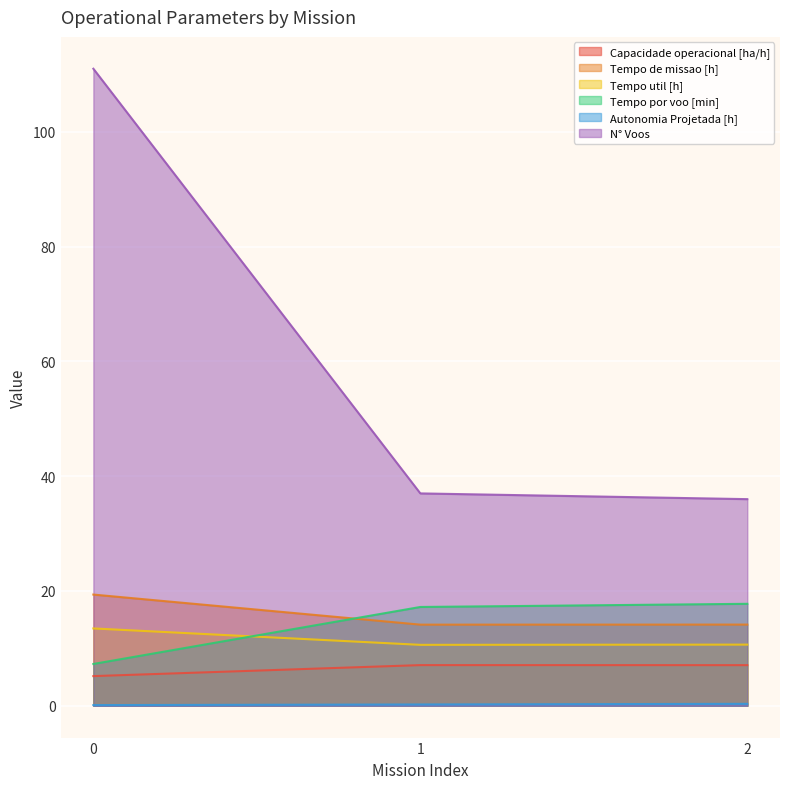

Which has a higher value, 0 or 1?

1